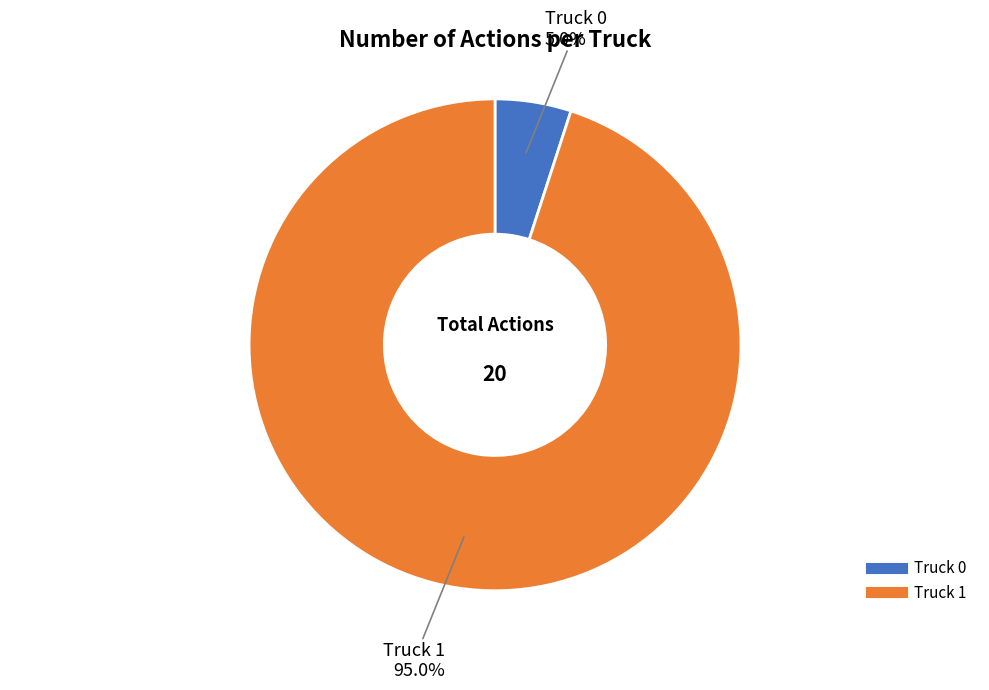

What is the ratio of the value at Truck 1 to the value at Truck 0?

19.0